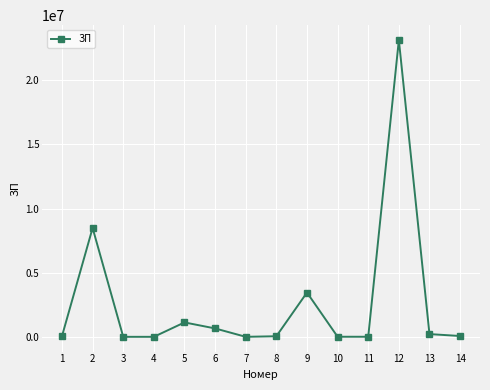

What is the difference between the maximum and minimum values?

23143388